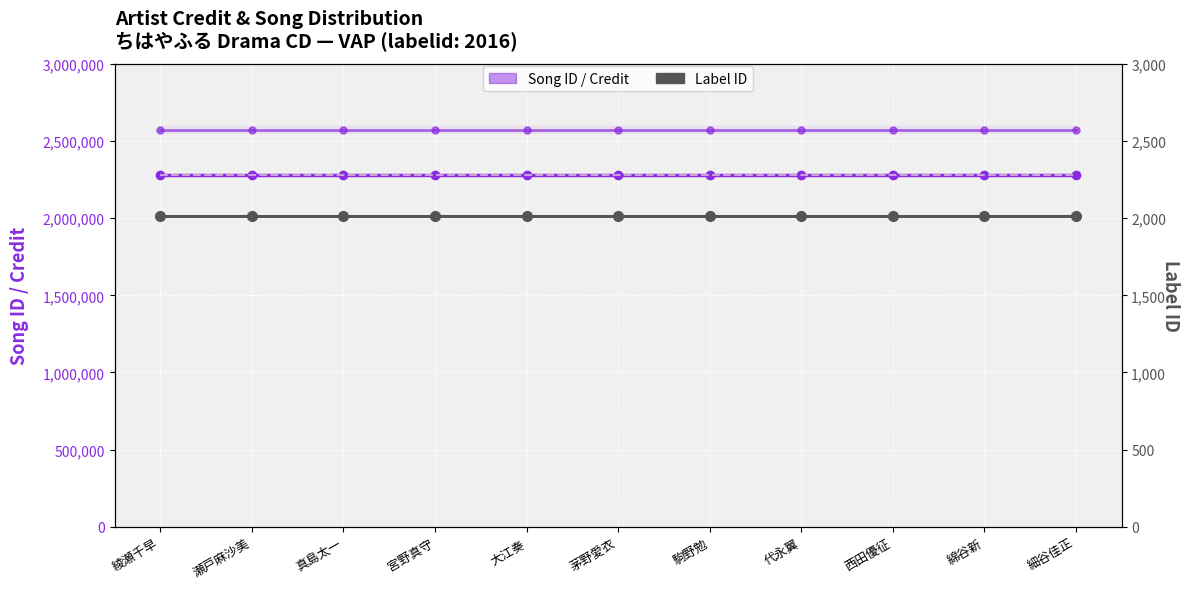

Does the chart display data point markers on the line(s)?

Yes